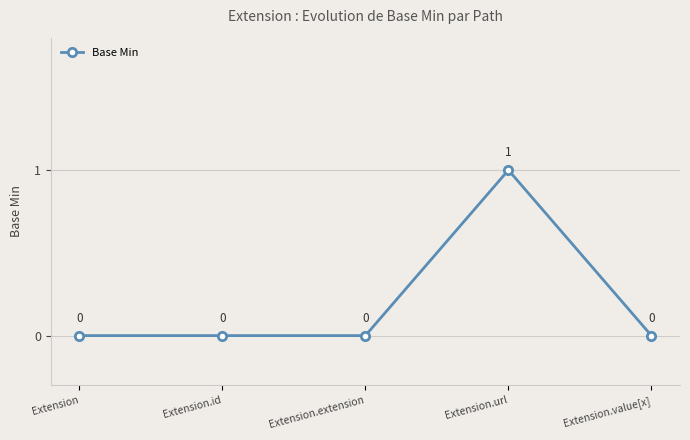

Does the chart have visible grid lines?

Yes